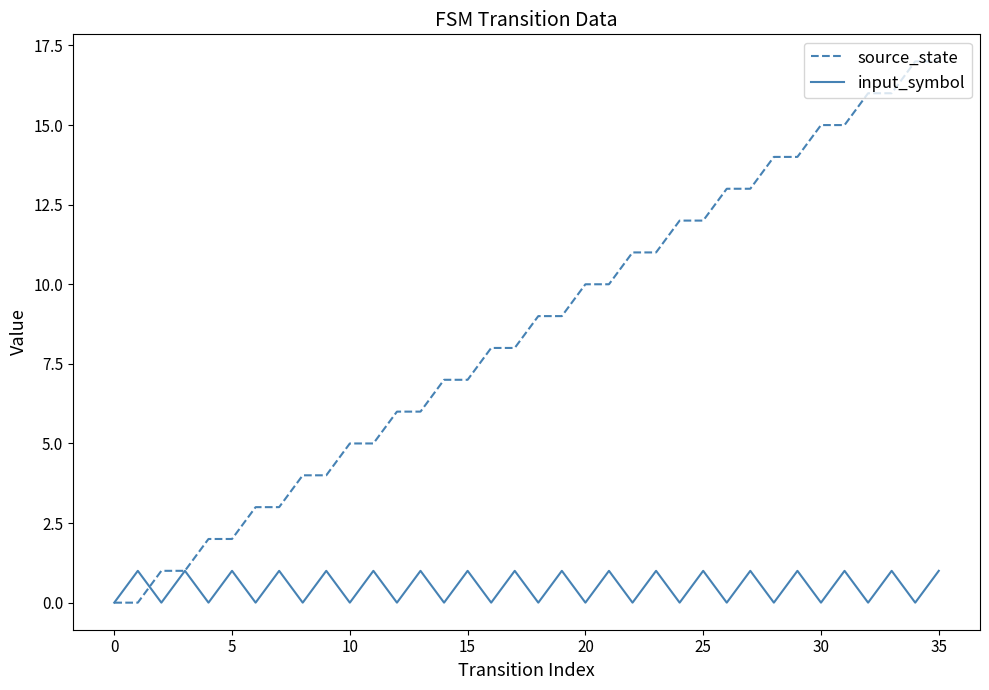

Rank the series by their maximum value, from lowest to highest.

input_symbol, source_state